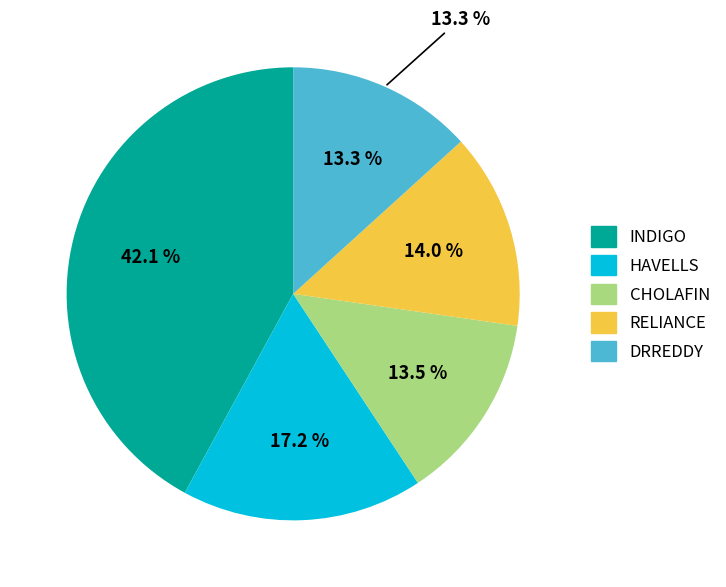

What portion of the pie excludes DRREDDY?

86.7%